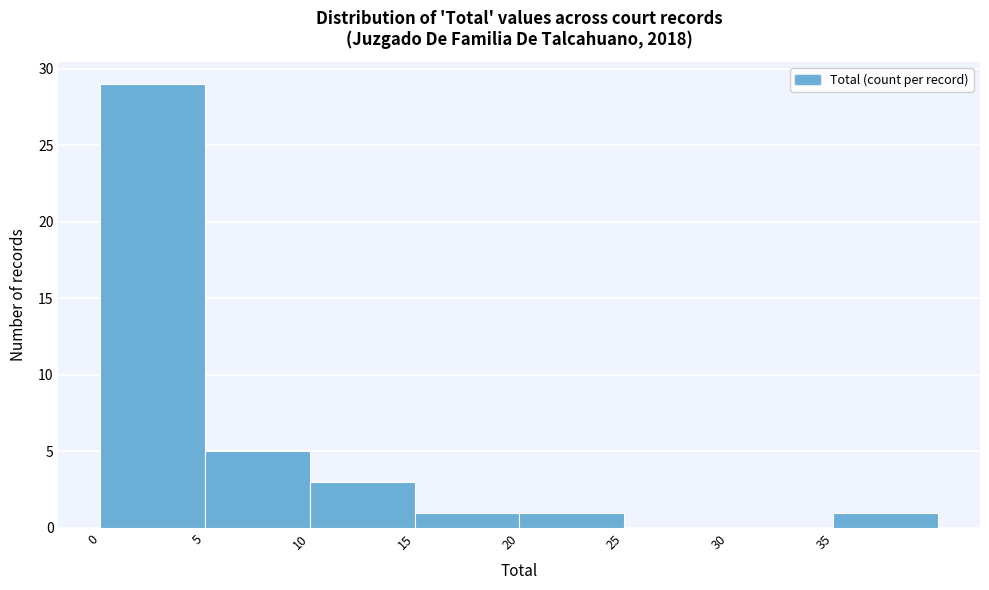

Reading left to right, list every bar in this chart as the range it spans on the x-axis followed by its height. The values are not printed on the chart, so give them approximately, as read against the axis.

0 to 5: 29
5 to 10: 5
10 to 15: 3
15 to 20: 1
20 to 25: 1
25 to 30: 0
30 to 35: 0
35 to 40: 1